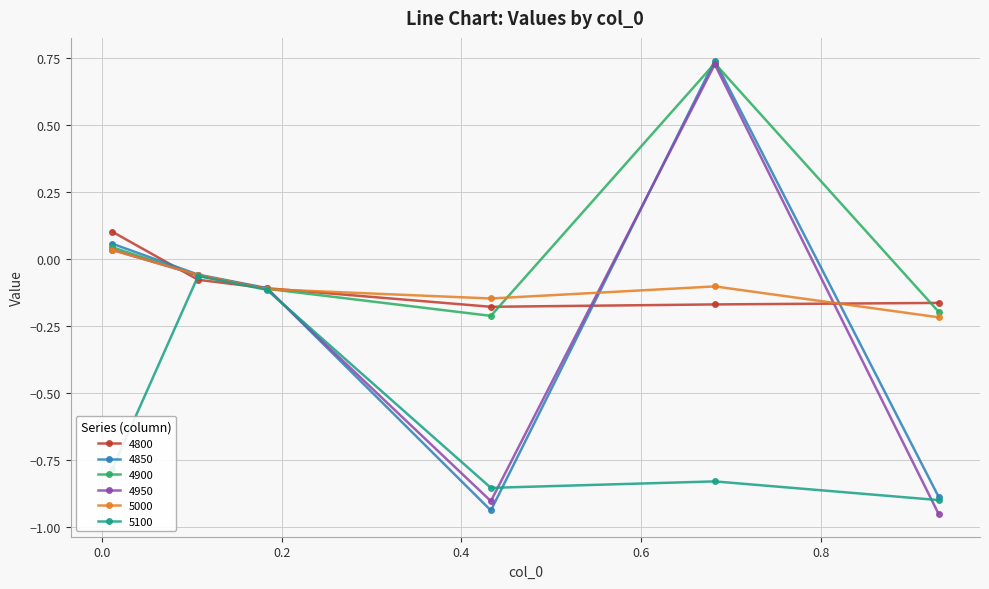

Which series has the largest total across all categories?

4900